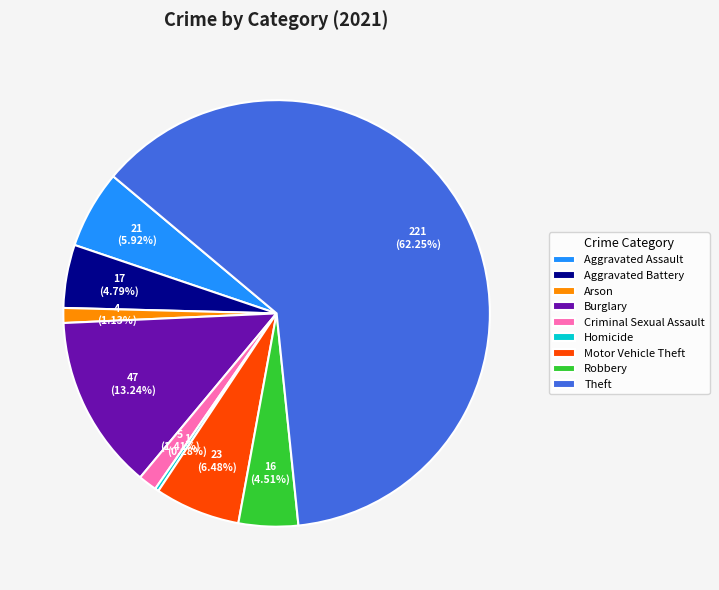

Which category has the biggest portion of the pie?

Theft